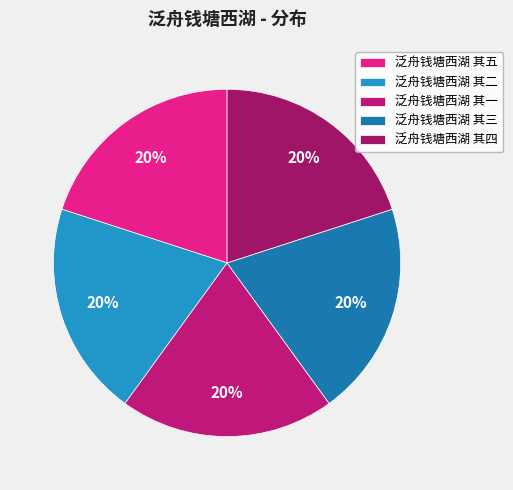

What is the largest slice in the pie chart?

泛舟钱塘西湖 其五